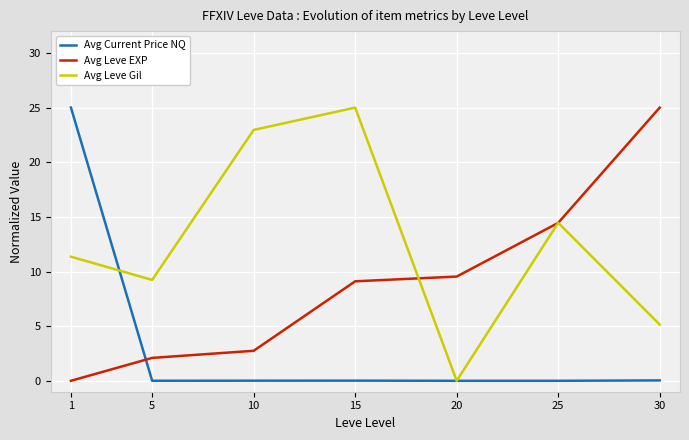

Where do Avg Leve EXP and Avg Leve Gil first cross each other?

15 and 20